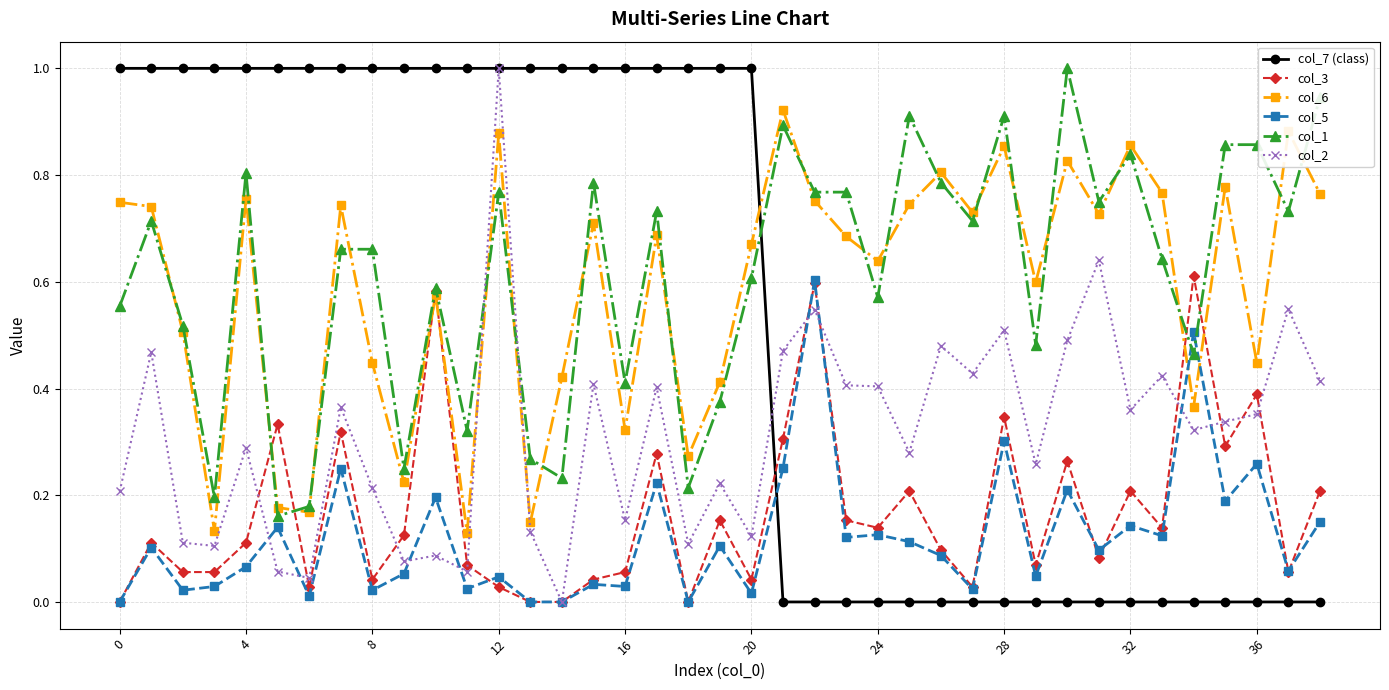

True or false: col_2 and col_1 cross at least once.

True